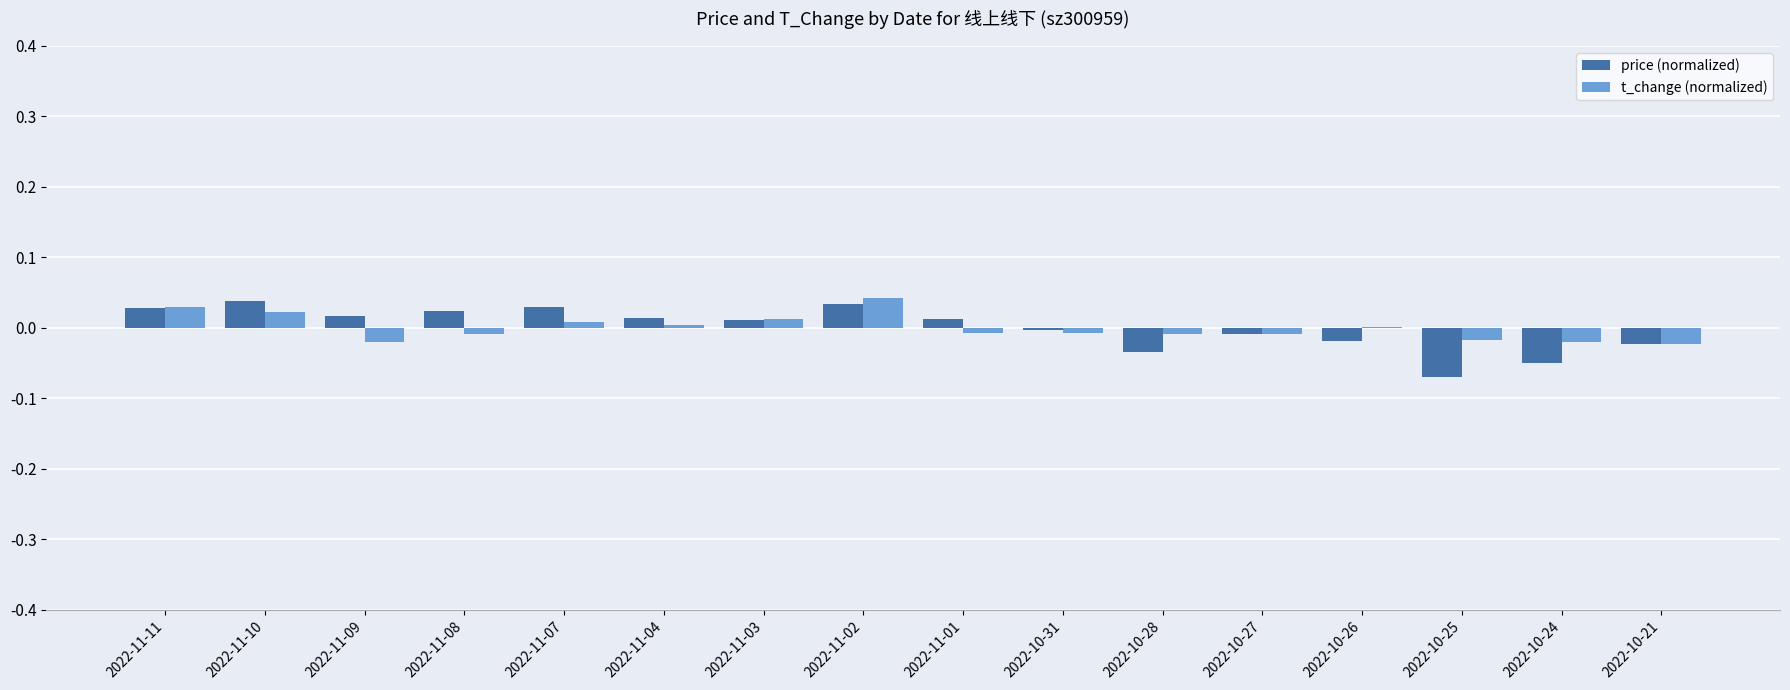

Is the value of price (normalized) at 2022-11-09 greater than the value of t_change (normalized) at 2022-11-08?

Yes